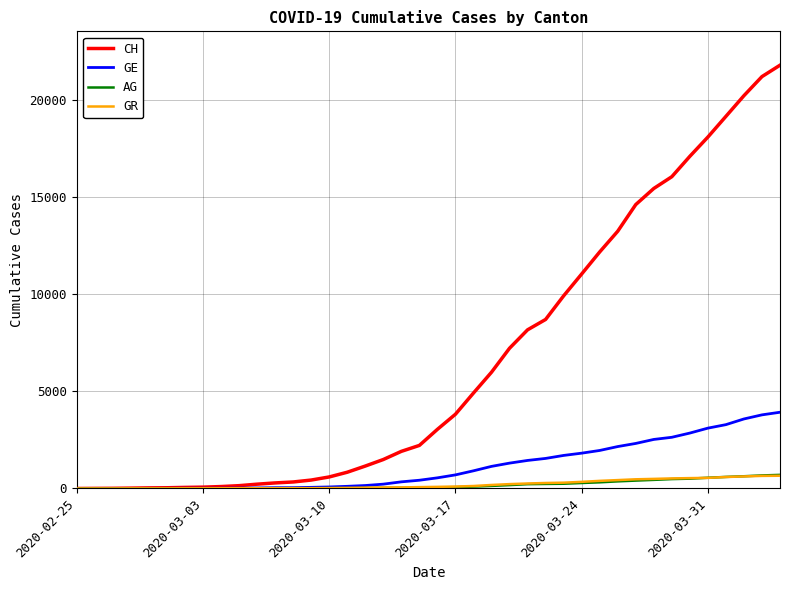

Which series has the largest total across all categories?

CH